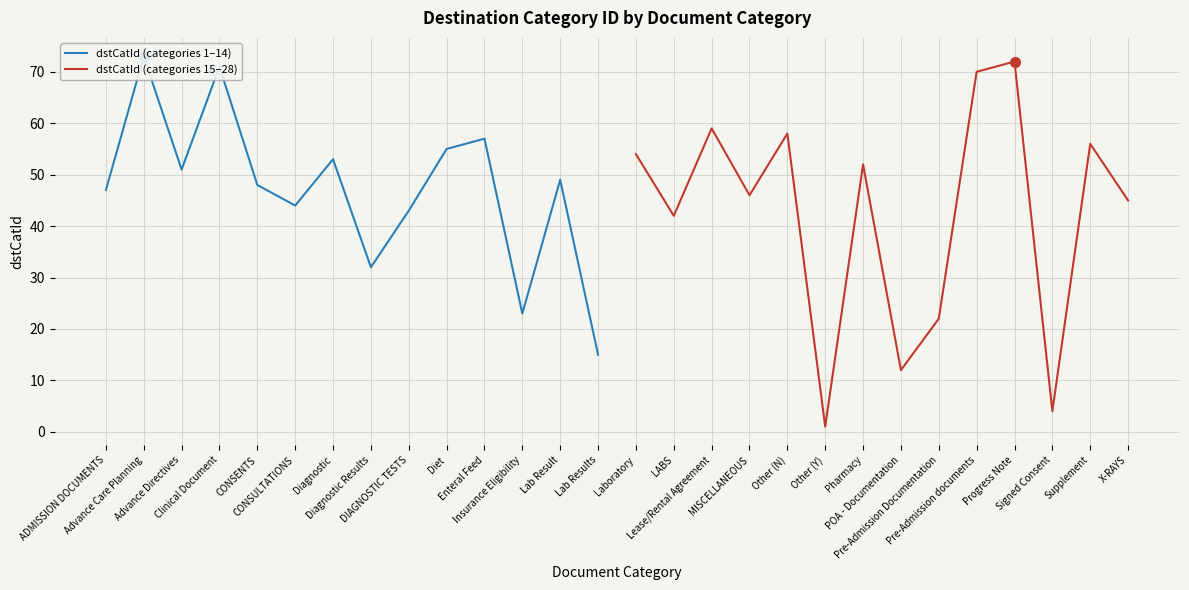

Is the value of dstCatId (categories 15–28) at CONSENTS greater than the value of dstCatId (categories 1–14) at Clinical Document?

No